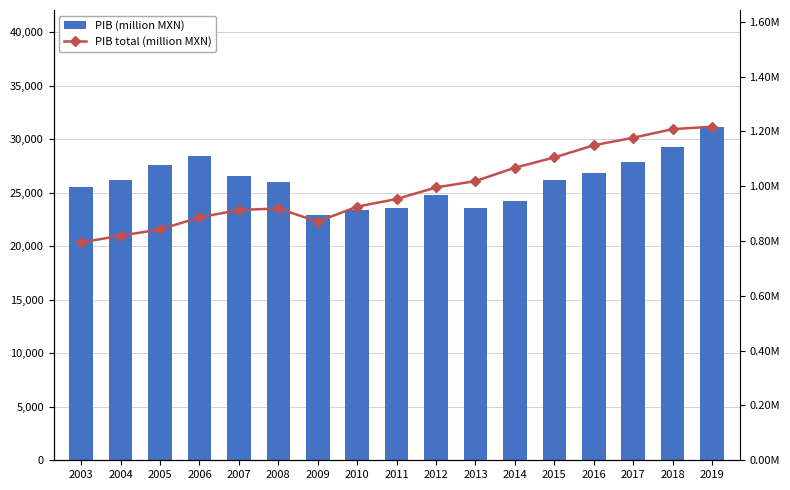

What is the sum of the PIB total (million MXN) values at 2013 and 2017?

2195194.6